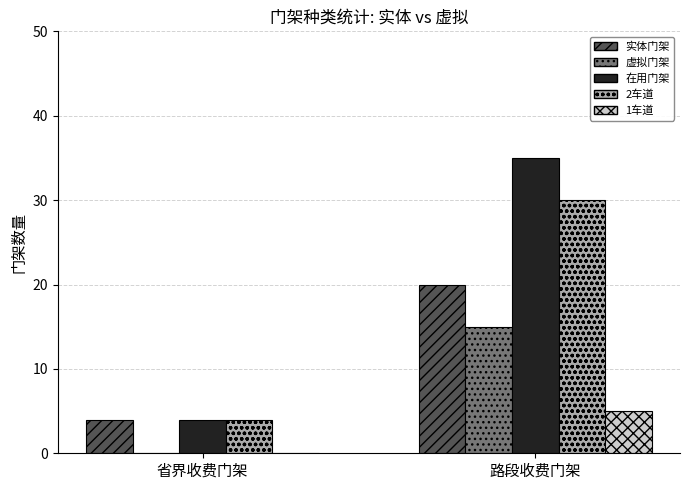

What is the total value across all series at 路段收费门架?

105